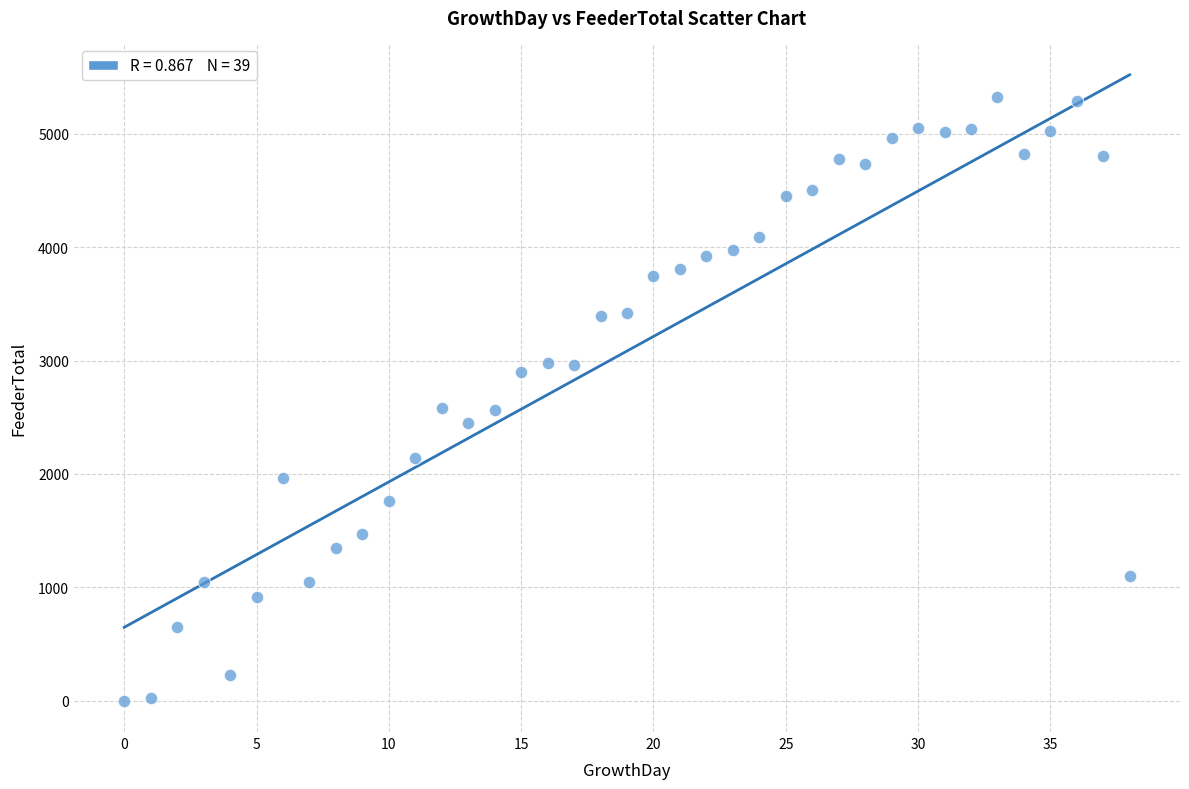

What is the range of Y values (max minus min)?

5322